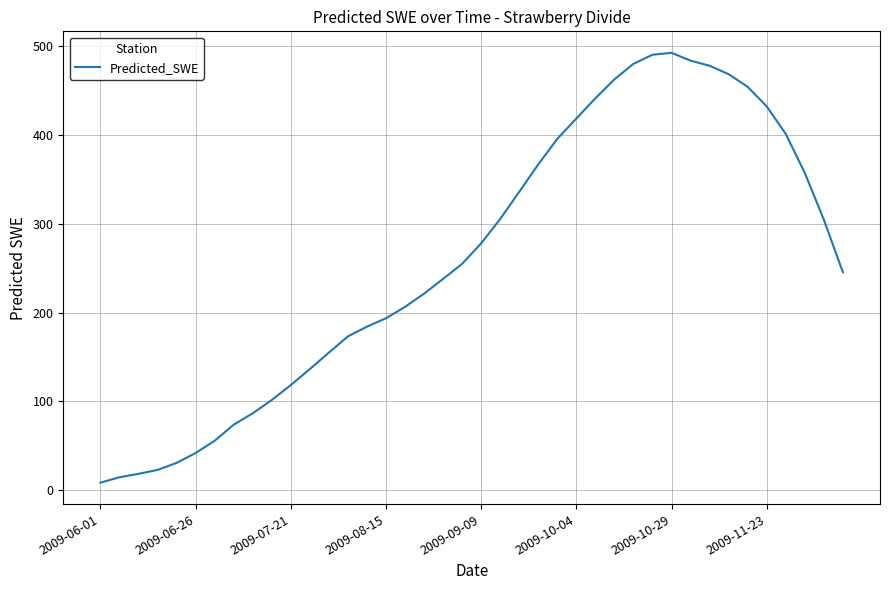

What is the maximum value shown in the chart?

492.2